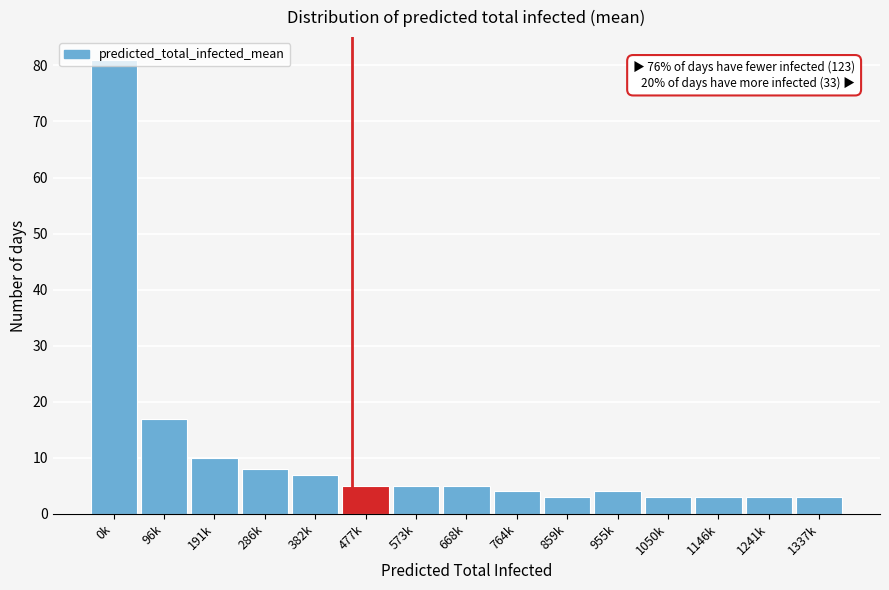

What is the label of the 12th bar from the right?

286k